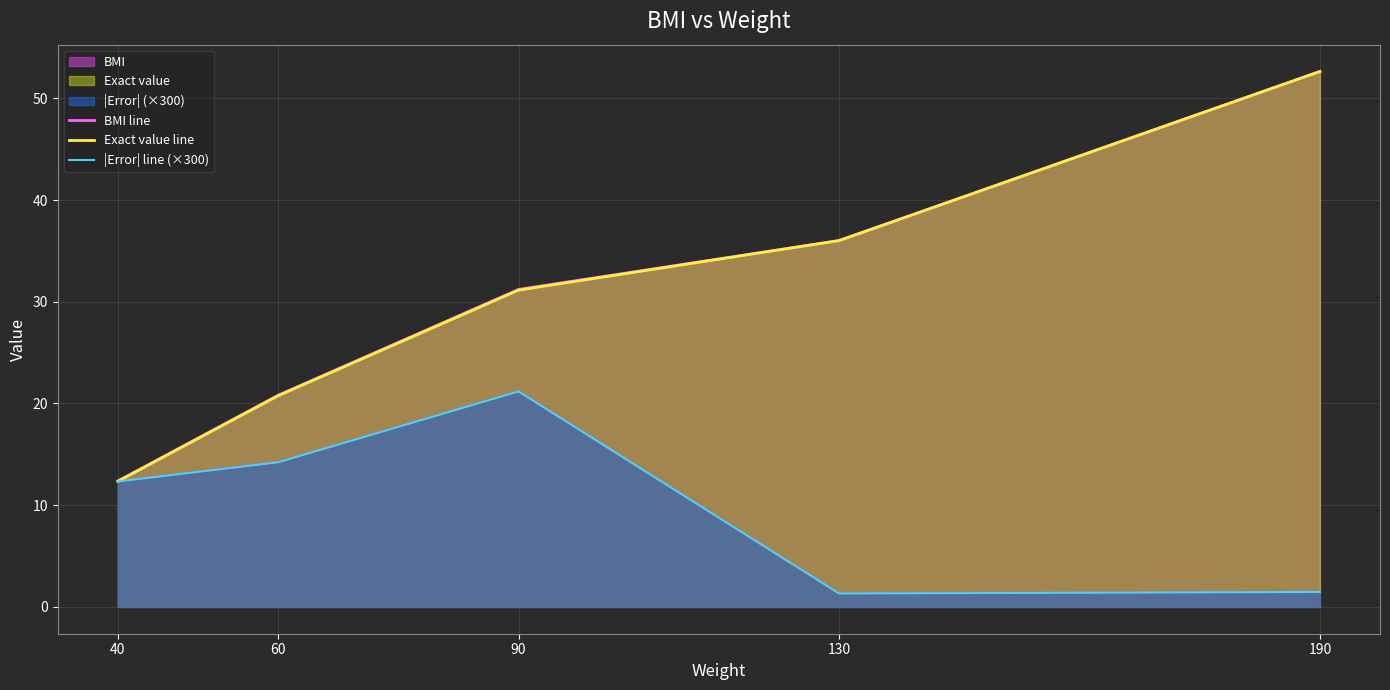

True or false: BMI line and |Error| line (×300) intersect in this chart.

False